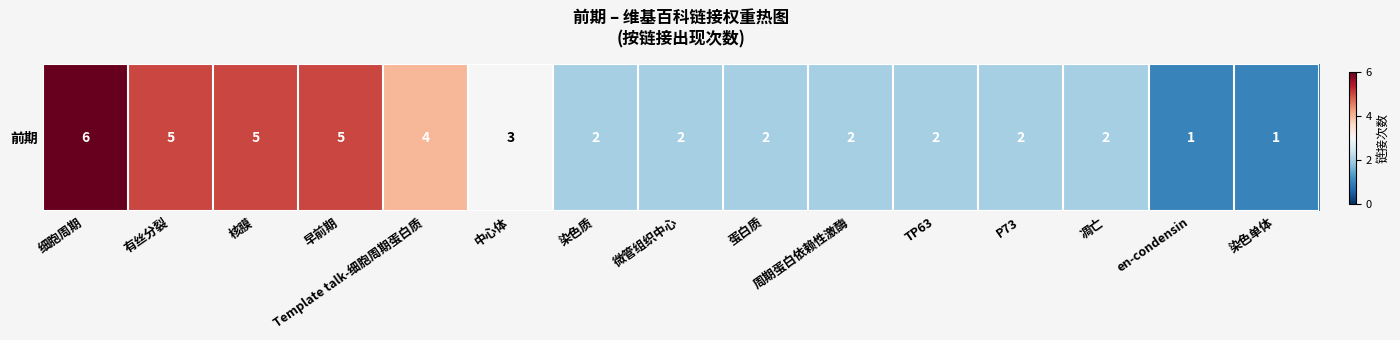

What value does the data have at 蛋白质?

2